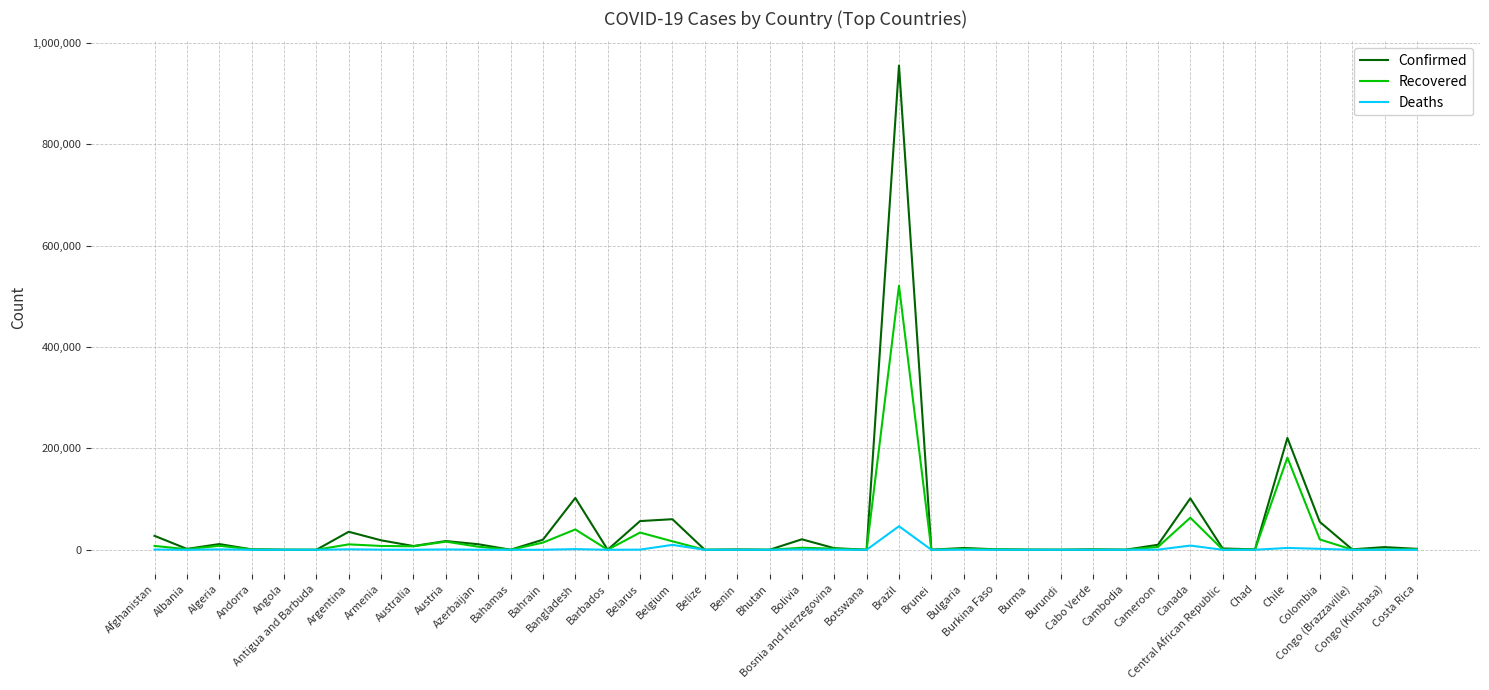

What is the greatest value displayed?

955377